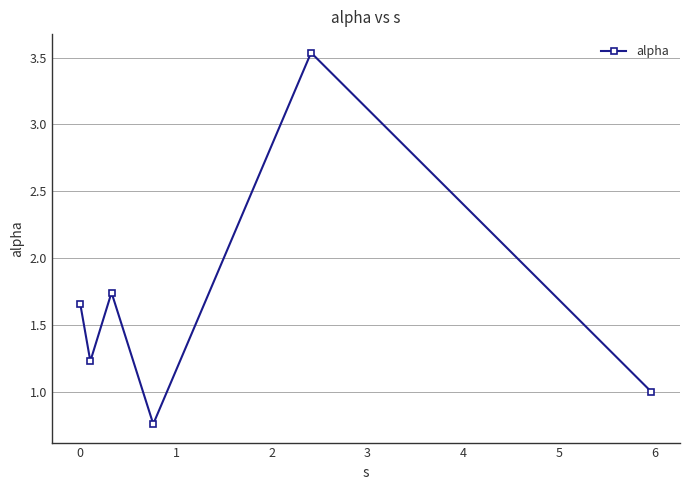

What is the sum of all values?

9.9